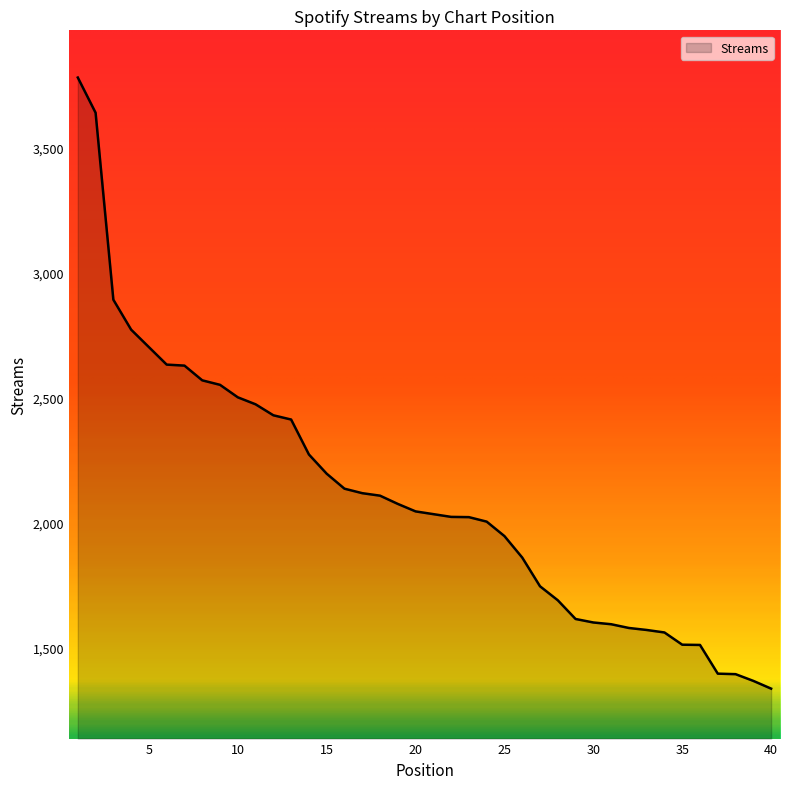

How many distinct data groups are displayed?

1